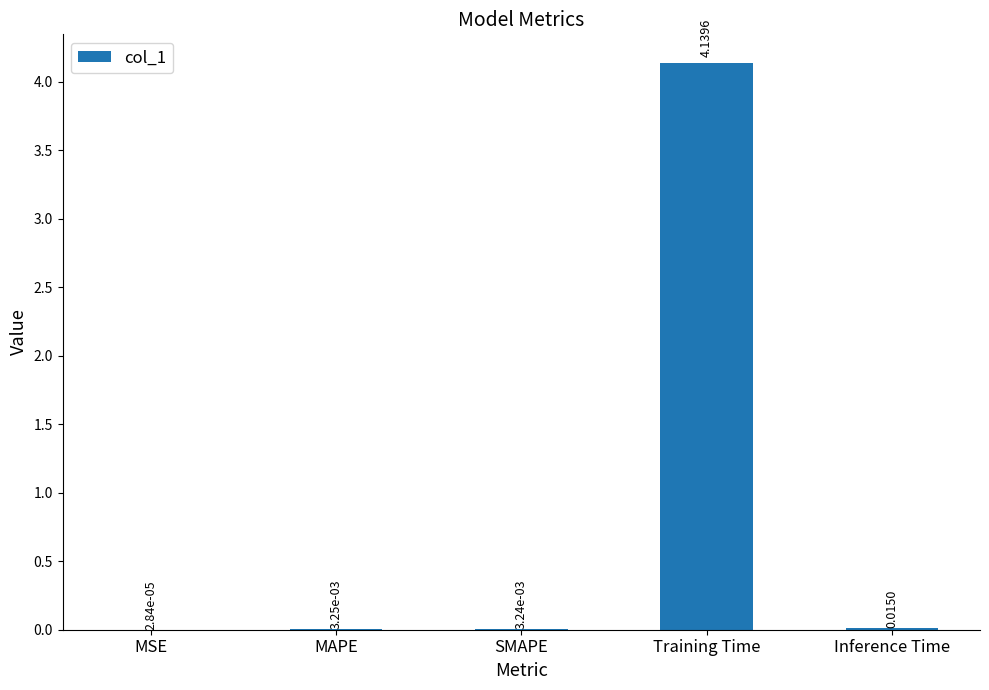

At which category does the chart reach its peak across all series?

Training Time